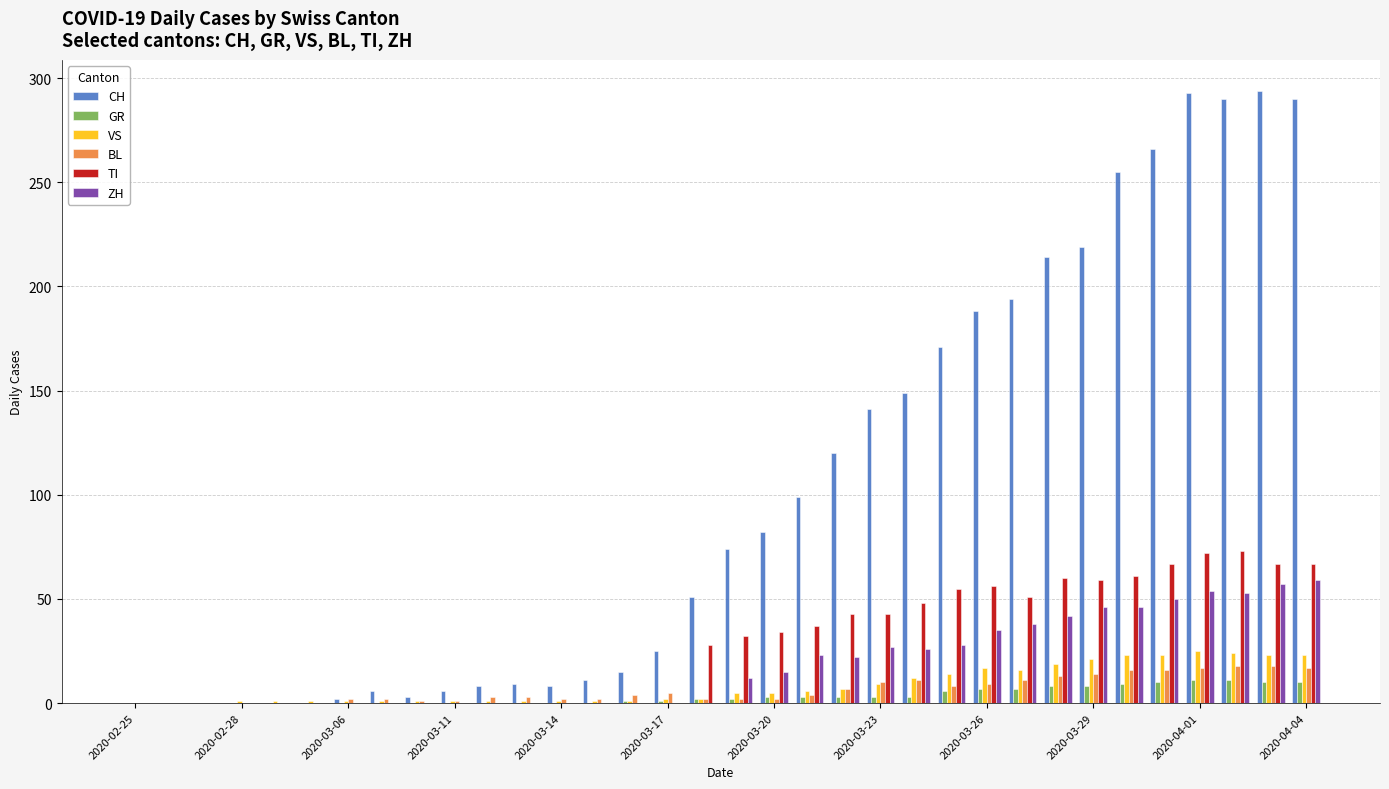

What is the sum of all ZH values?

633